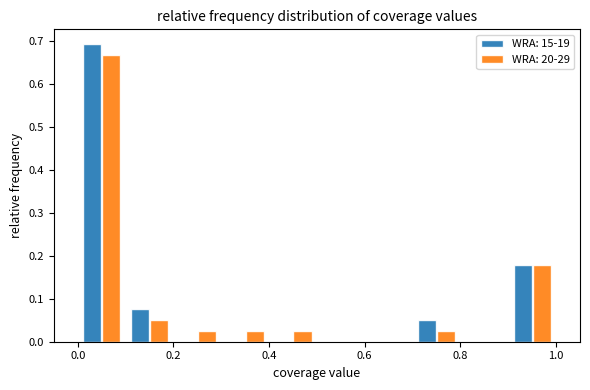

What is the height of the WRA: 20-29 bar covering 0.3 to 0.4 on the x-axis? The values are not printed on the chart, so give them approximately, as read against the axis.

0.03